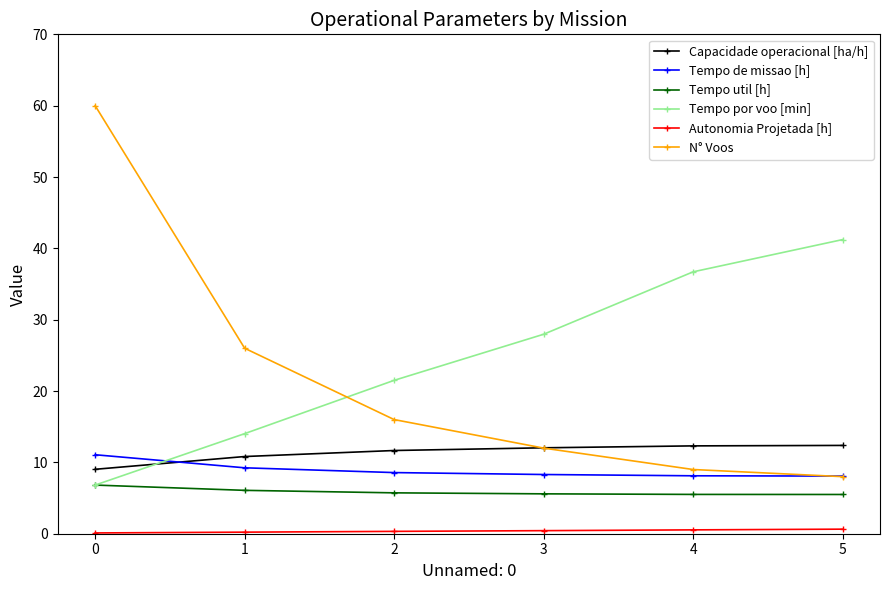

Which series has the largest total across all categories?

Tempo por voo [min]